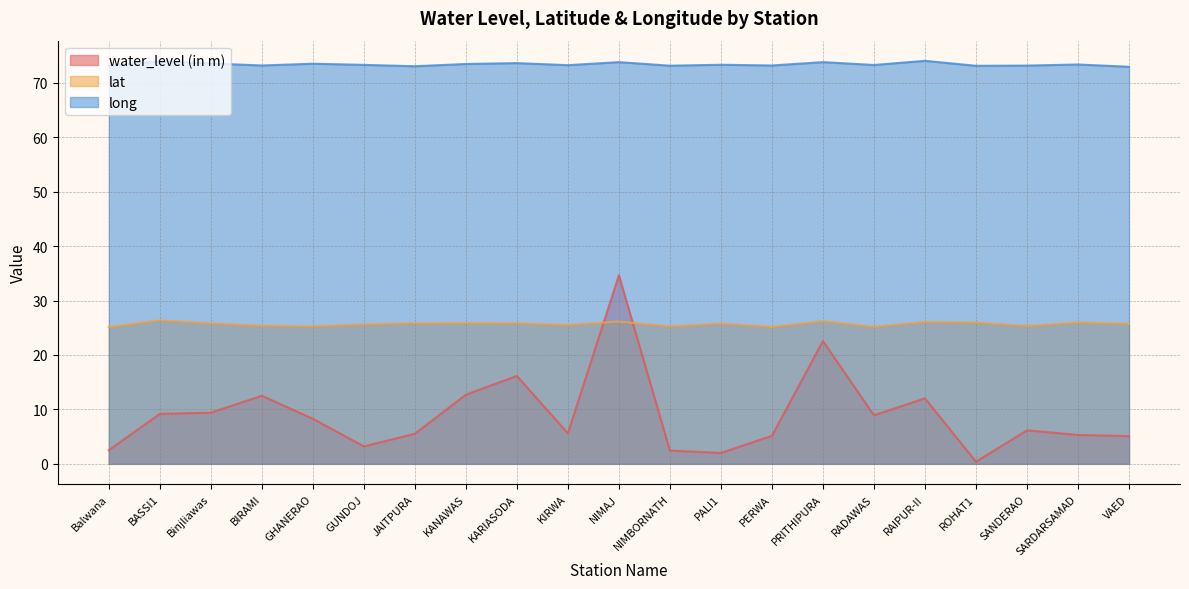

What position from the left is RAIPUR-II?

17